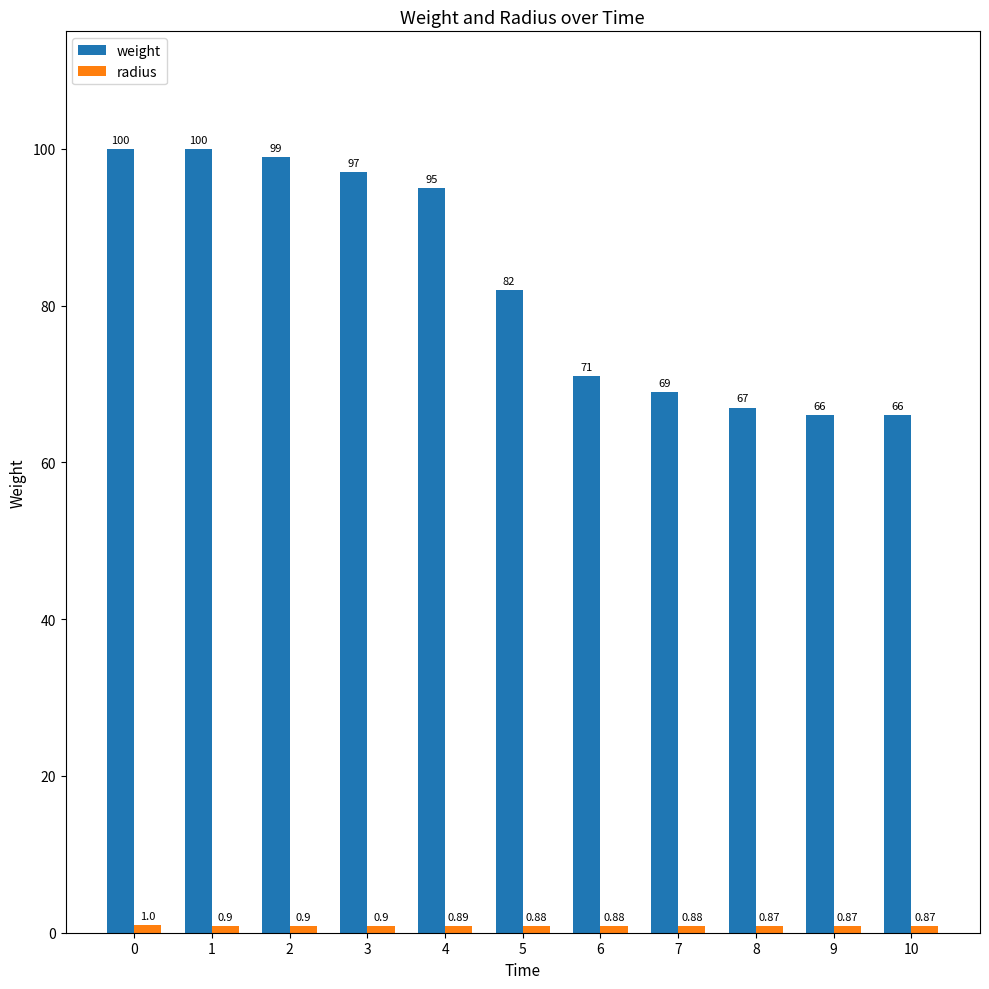

At how many categories does at least one series exceed 72?

6